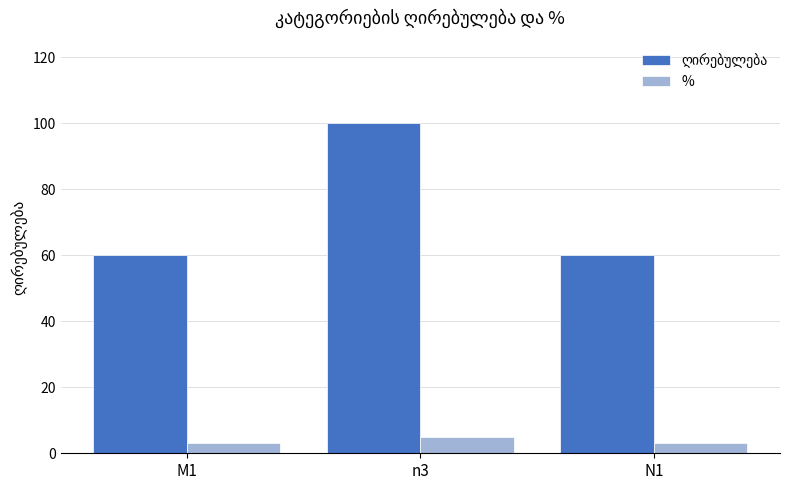

How many bars are there in each group?

2